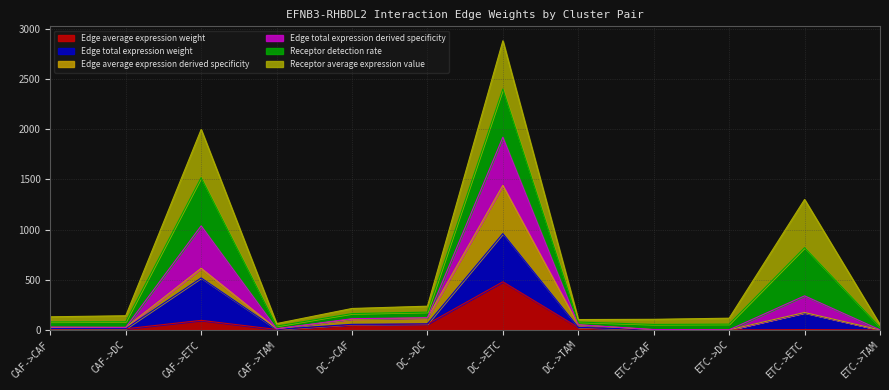

At how many categories does at least one series exceed 2806?

1